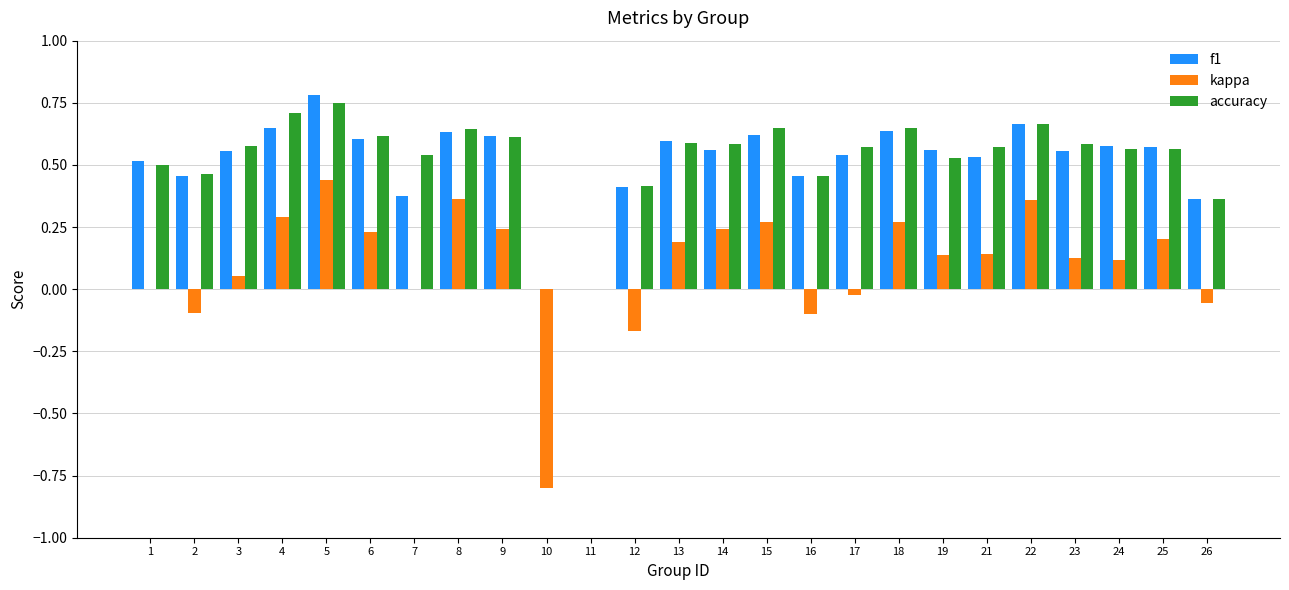

What is the sum of all accuracy values?

13.2